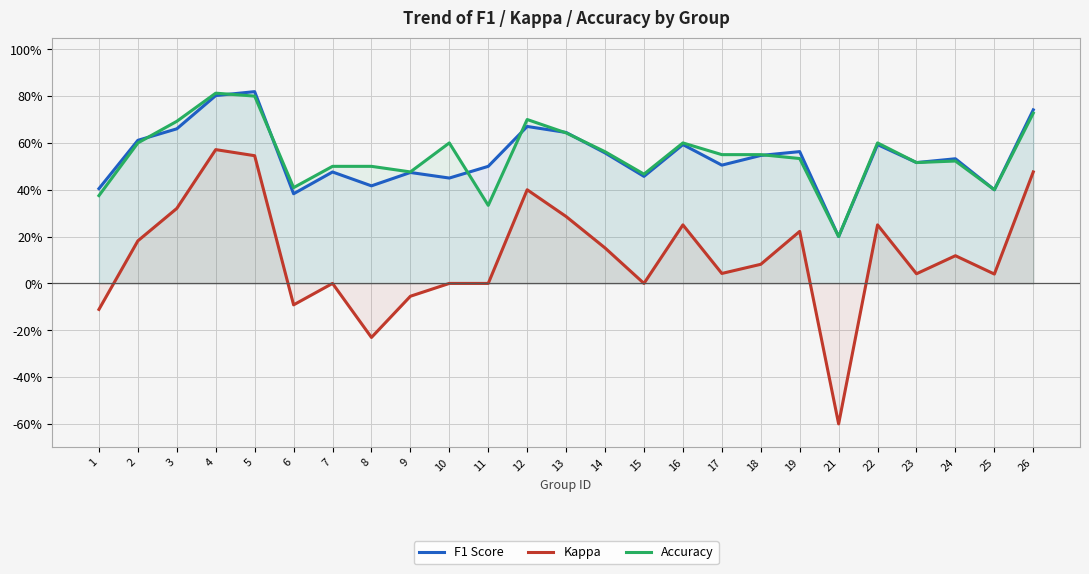

Is the value of F1 Score at 6 greater than the value of Accuracy at 18?

No